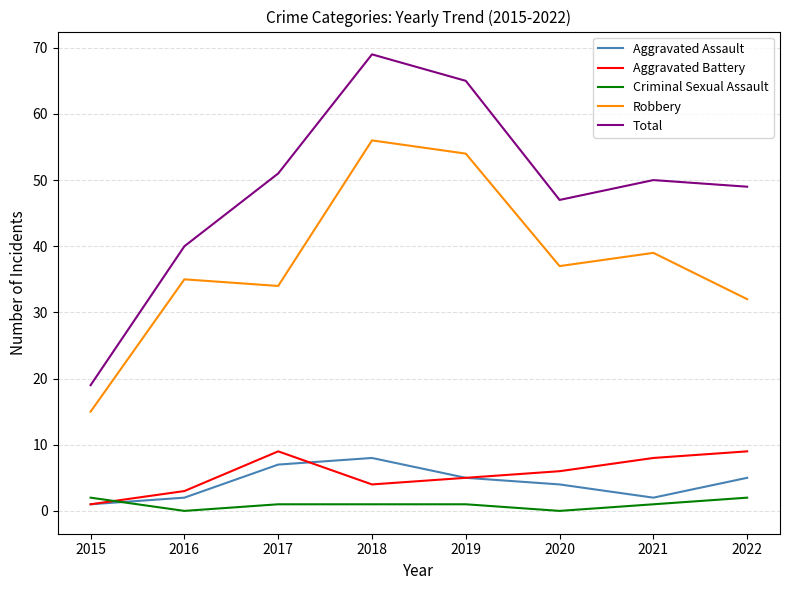

True or false: Total and Aggravated Assault intersect in this chart.

False